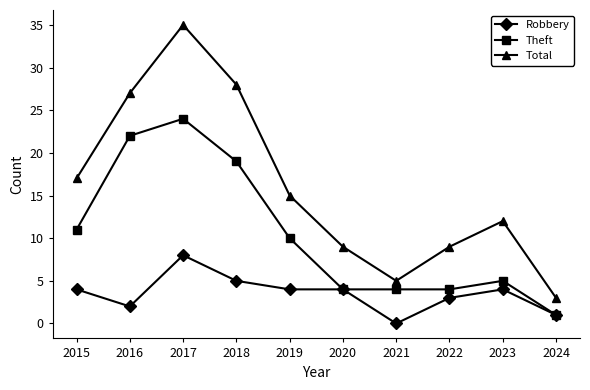

True or false: Theft has more than 1 interior local peaks.

True